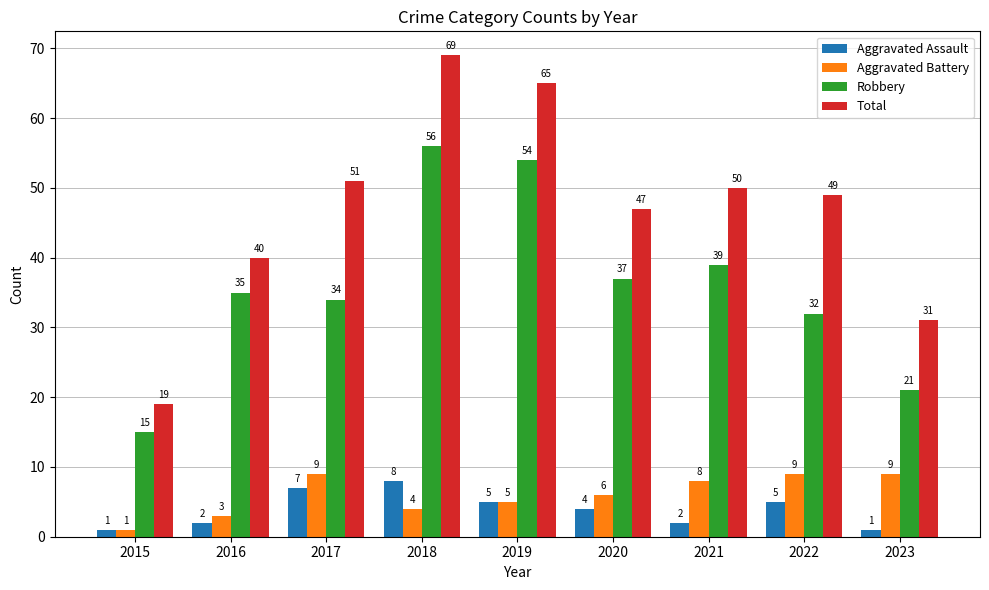

Rank the series at 2021 from highest to lowest value.

Total, Robbery, Aggravated Battery, Aggravated Assault